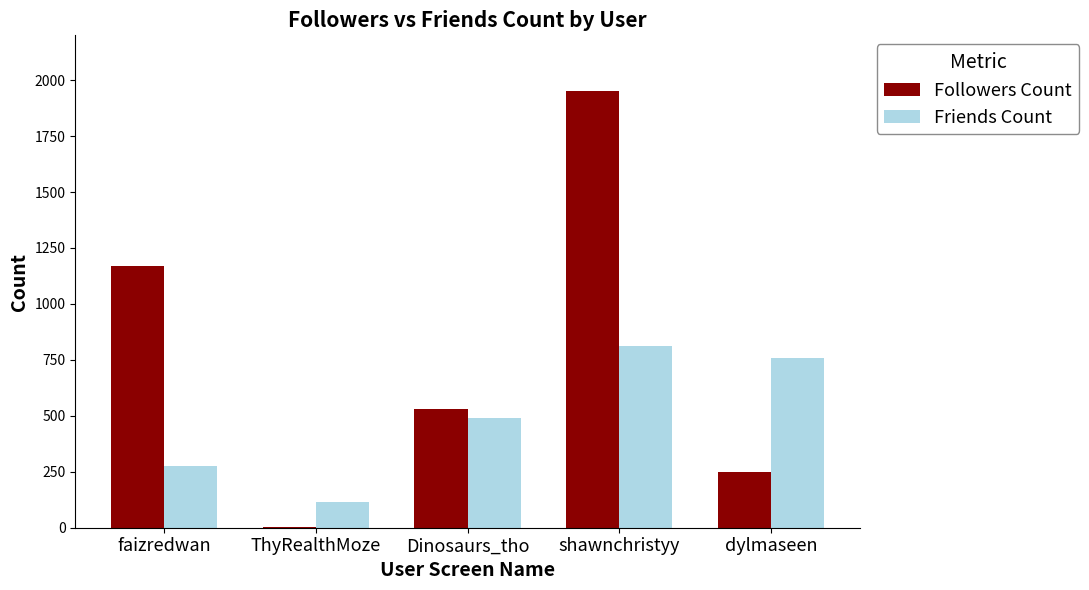

Which series changed the most between faizredwan and dylmaseen?

Followers Count